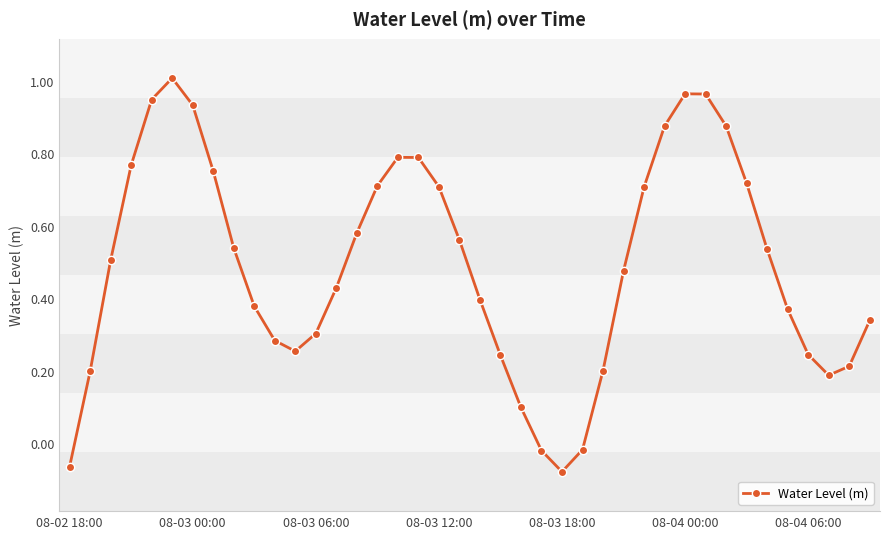

How many interior local peaks (higher than both neighbors) does the data have?

3